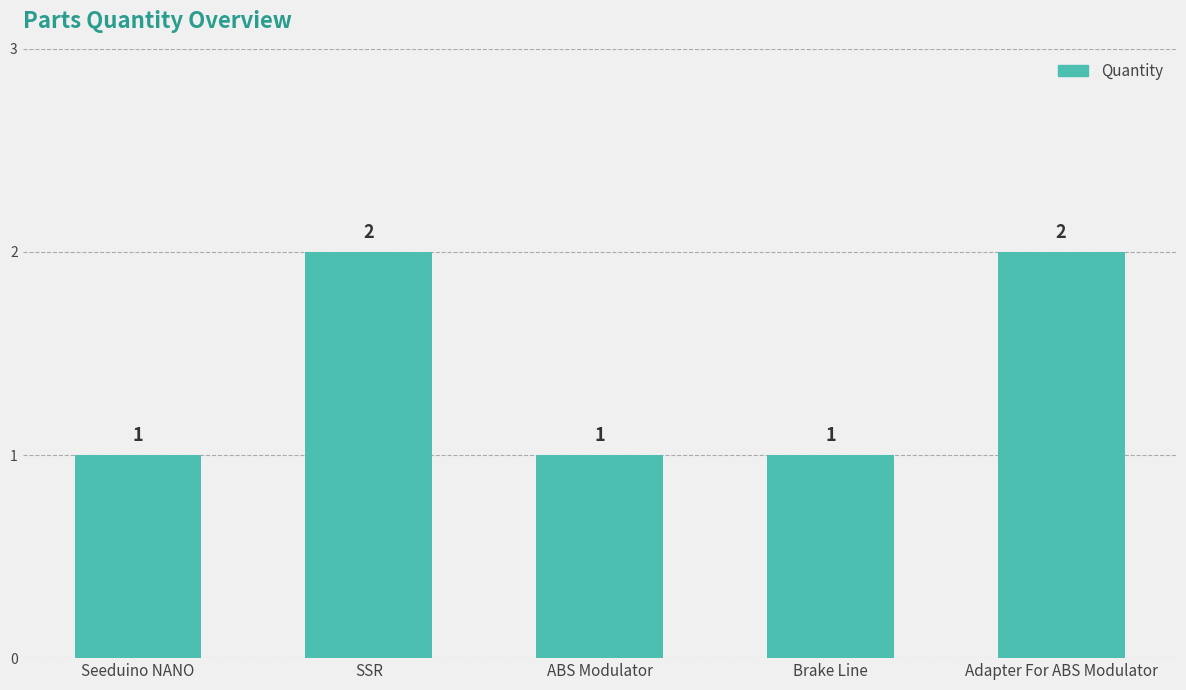

Are the bars horizontal?

No